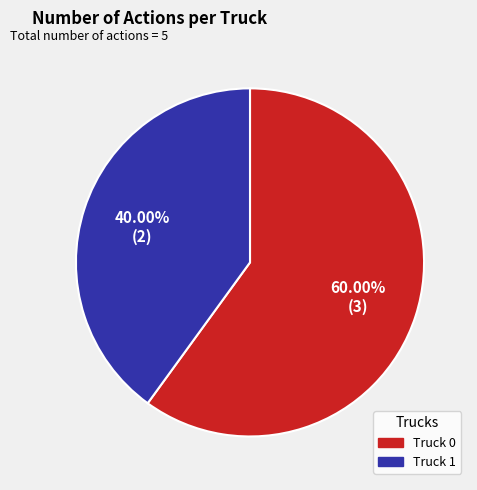

Is it true that Truck 0 is 45% of the pie?

False